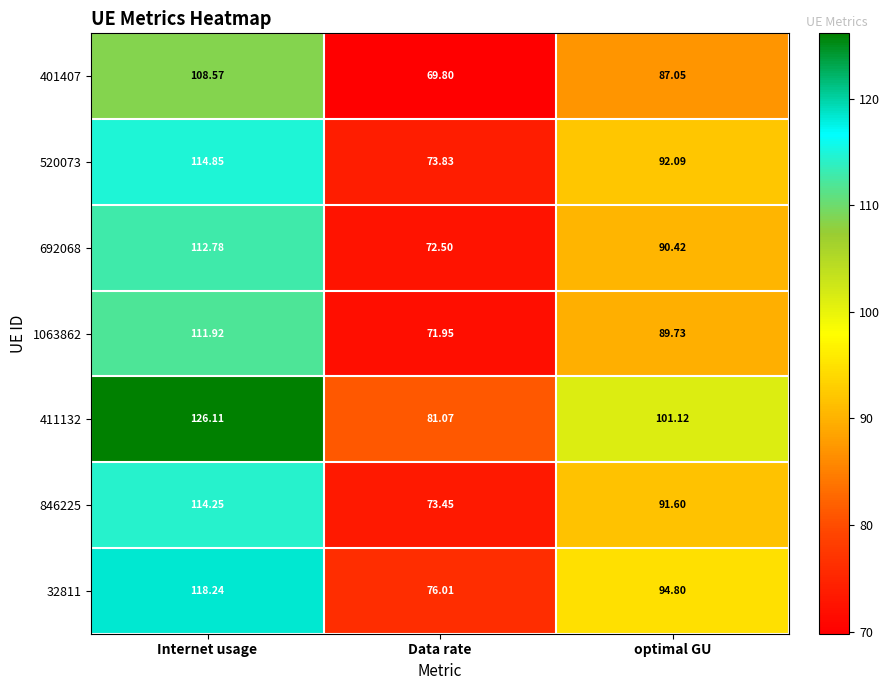

Where does the 692068 series first go above 90?

Internet usage